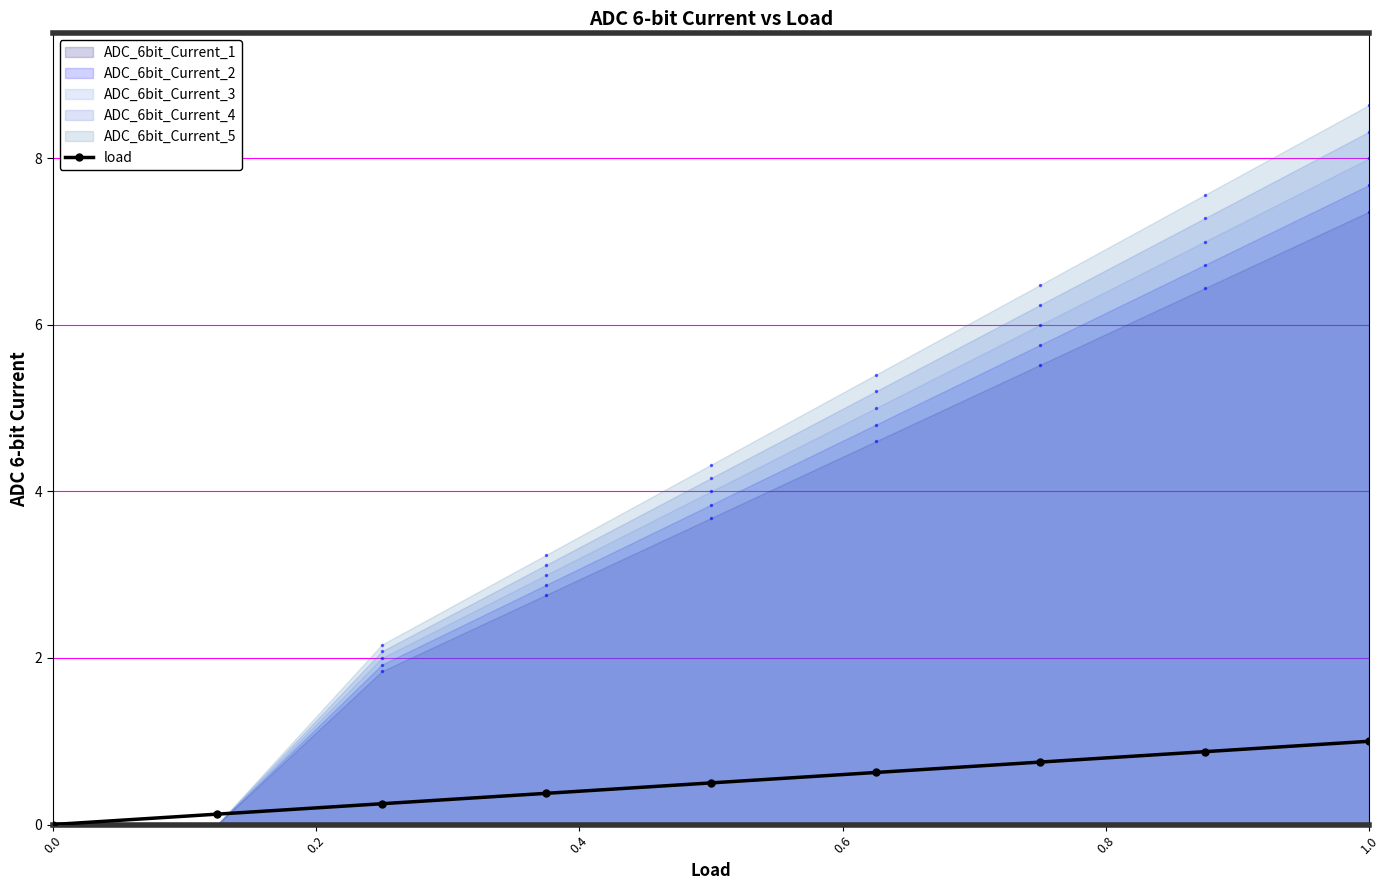

Does the chart have visible grid lines?

Yes